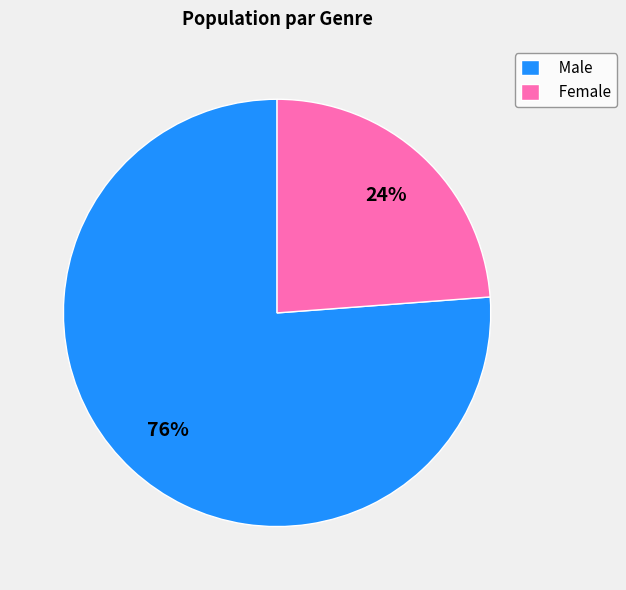

How many slices are in this pie chart?

2